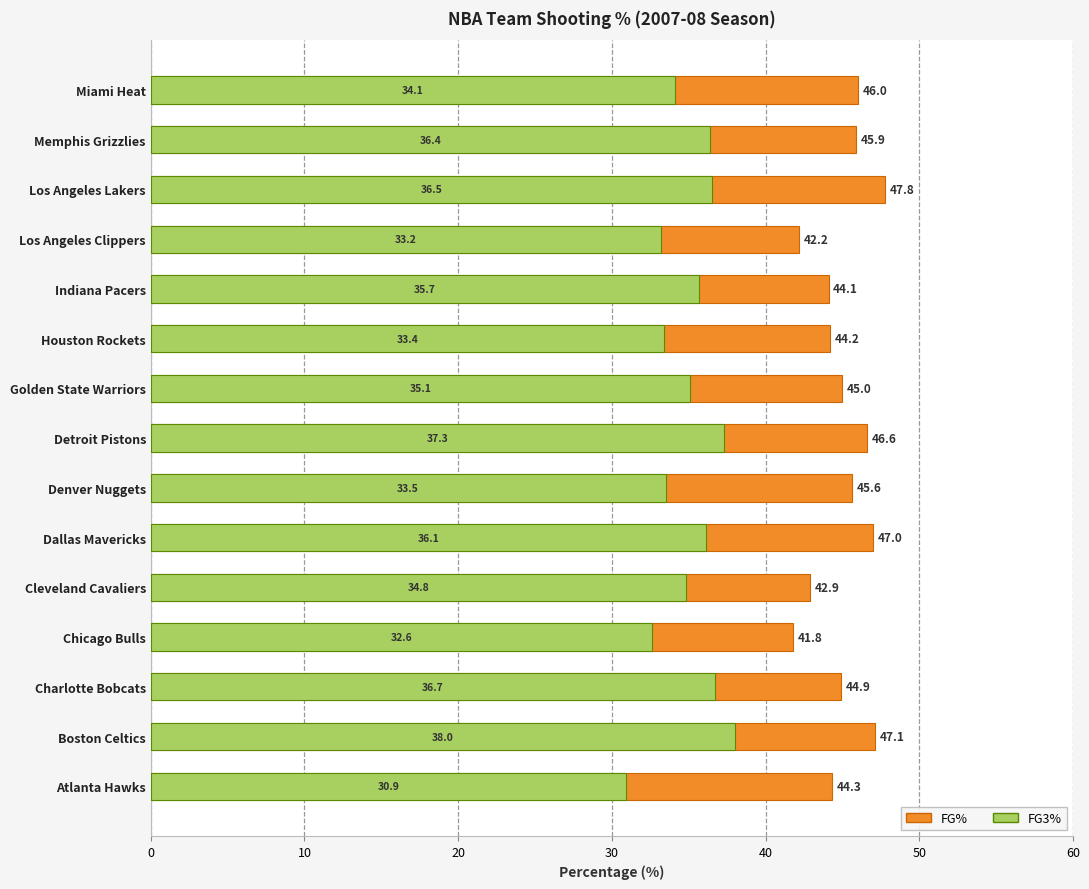

What is the lowest value of the FG% series?

41.8